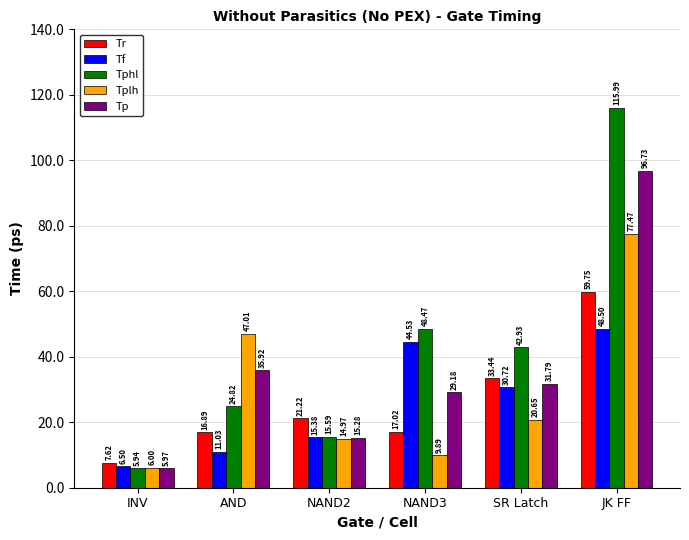

List the labels in order of Tplh value, smallest first.

INV, NAND3, NAND2, SR Latch, AND, JK FF